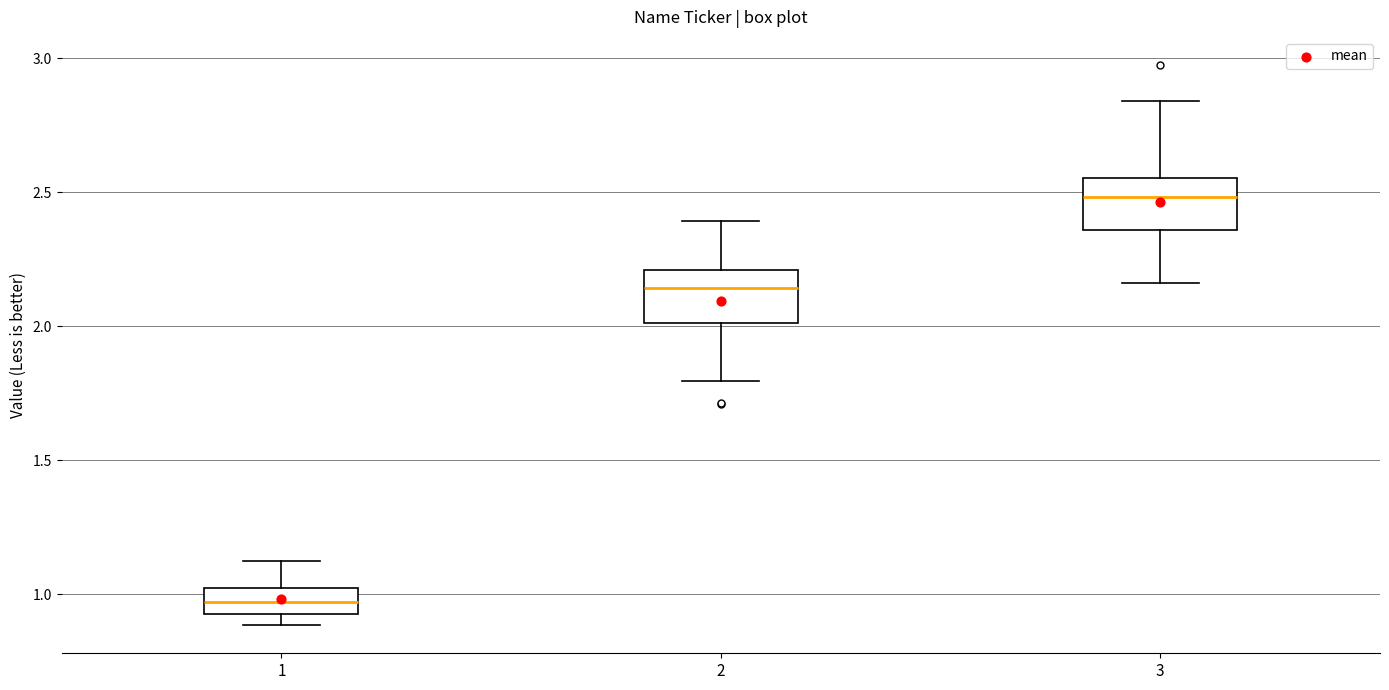

Which box's median line is the lowest?

1